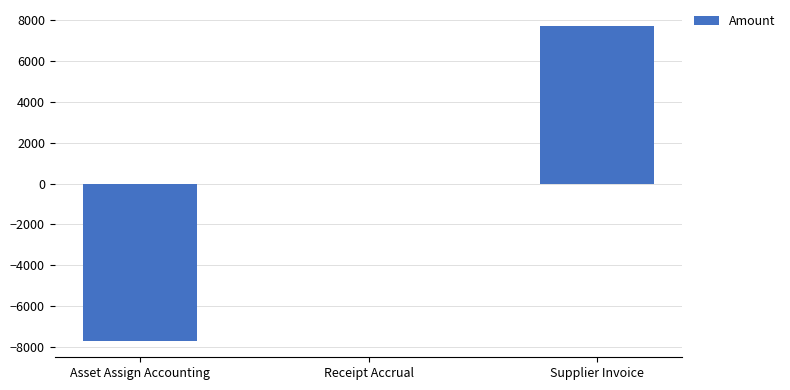

At which category does the chart reach its peak across all series?

Supplier Invoice